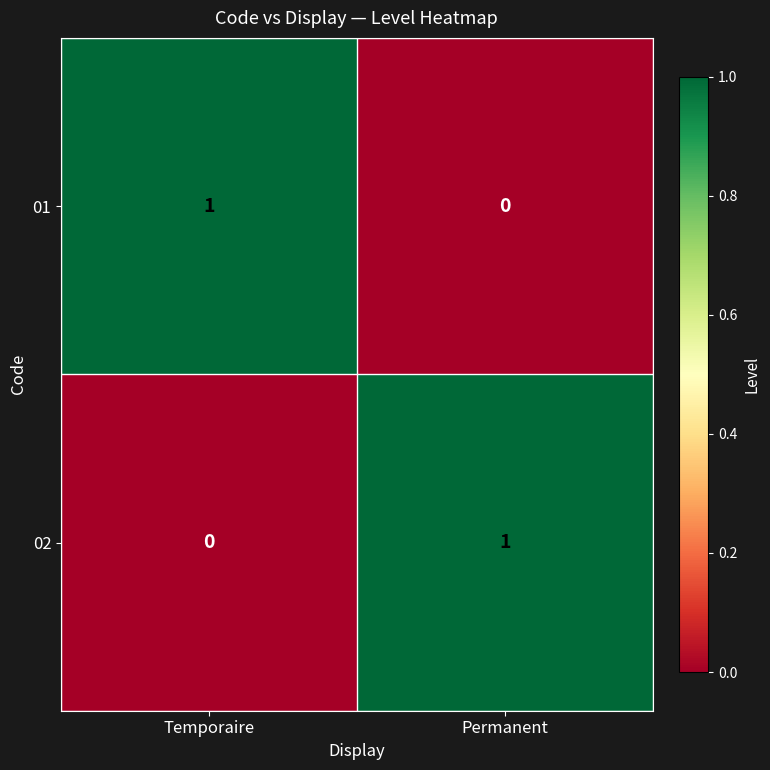

True or false: 02 has a value of 0 at Temporaire.

True